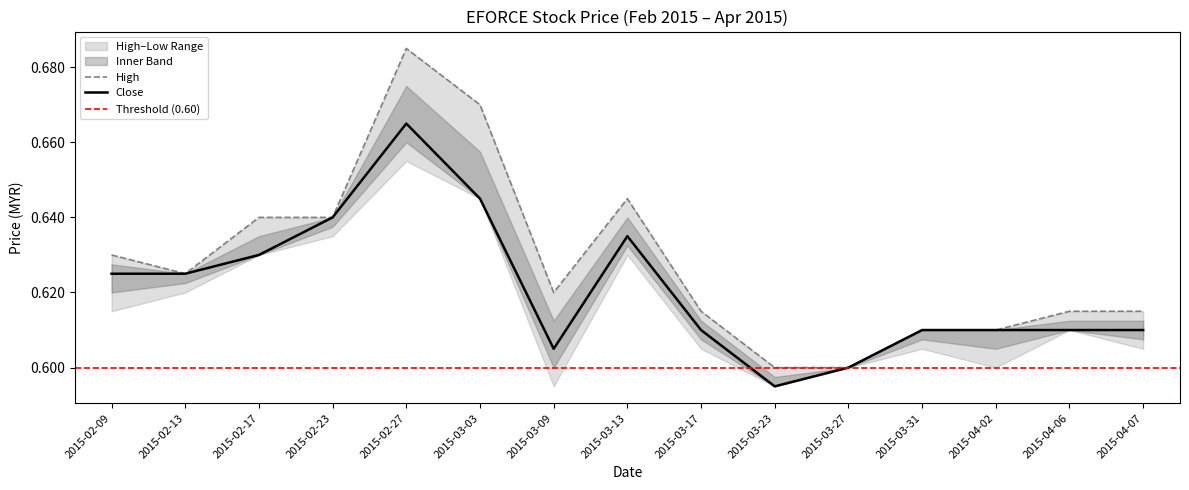

Reading left to right, extract all data points from this chart.

close: 0.6	0.6	0.6	0.6	0.7	0.6	0.6	0.6	0.6	0.6	0.6	0.6	0.6	0.6	0.6
high: 0.6	0.6	0.6	0.6	0.7	0.7	0.6	0.6	0.6	0.6	0.6	0.6	0.6	0.6	0.6